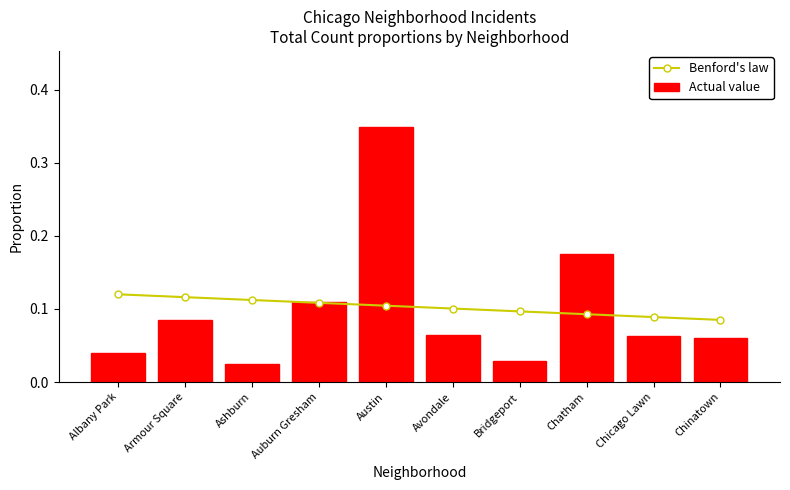

Rank the series at Bridgeport from highest to lowest value.

Benford's law, Actual value